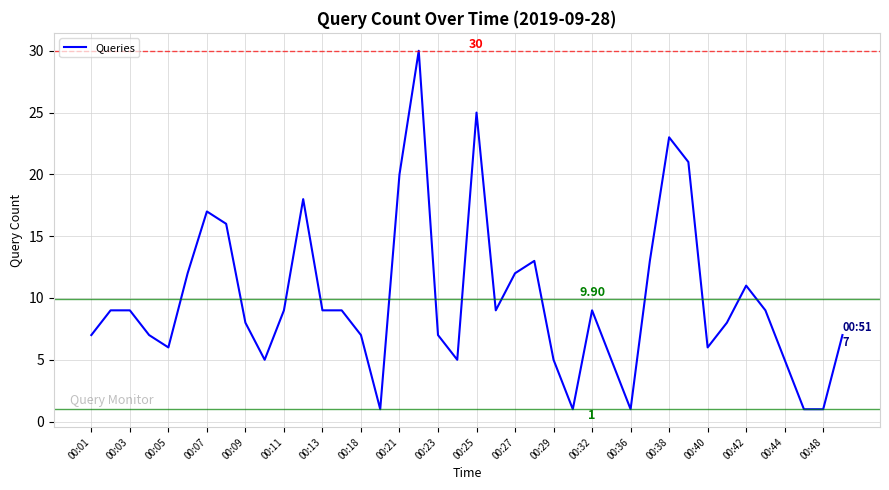

What is the difference between the maximum and minimum values?

29